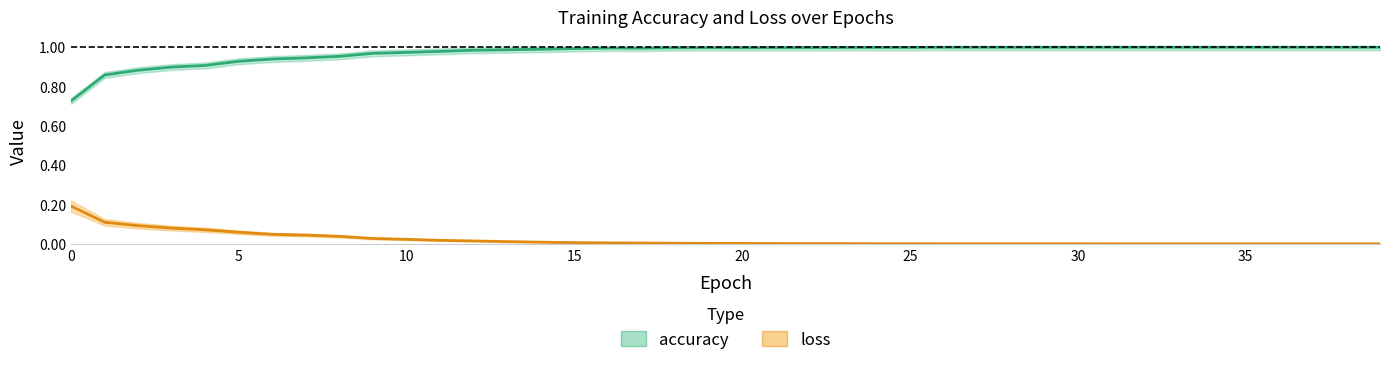

Does the chart display data point markers on the line(s)?

No